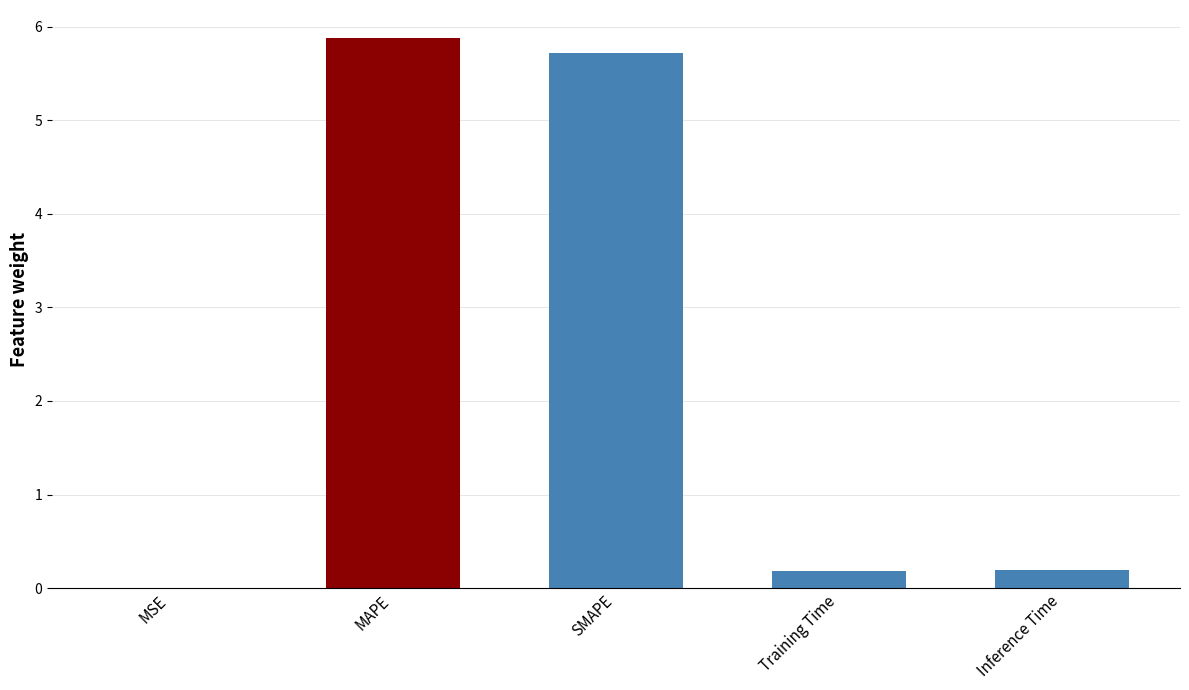

The value at Inference Time is 0.2. True or false?

True